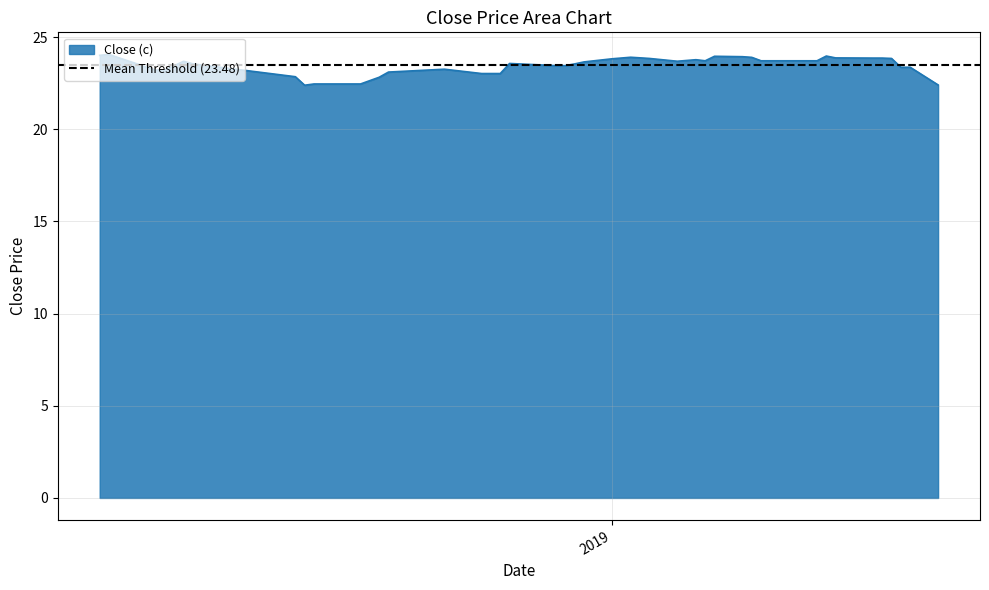

What is the highest value of the Close (c) series?

24.1